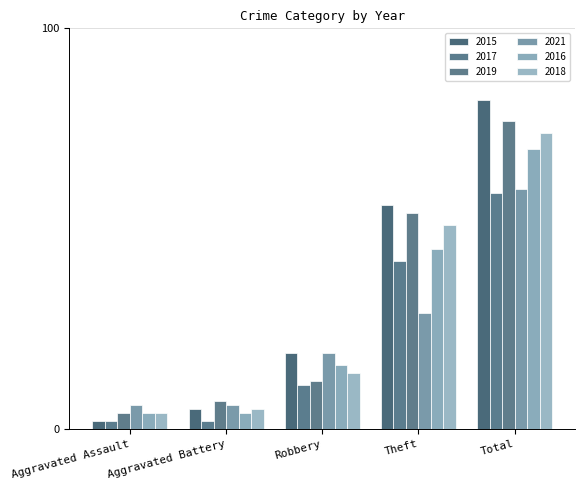

The value of 2019 at Theft is 54. True or false?

True